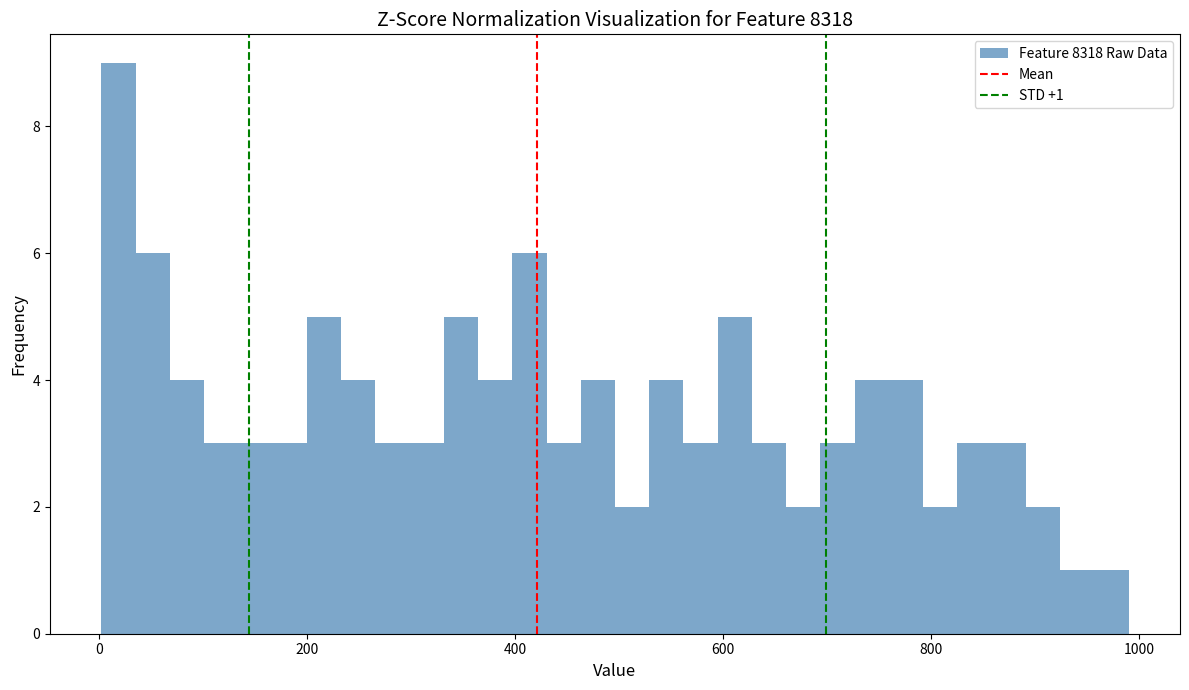

Read against the x-axis, roughly where is the centre of the tallest bar?

20